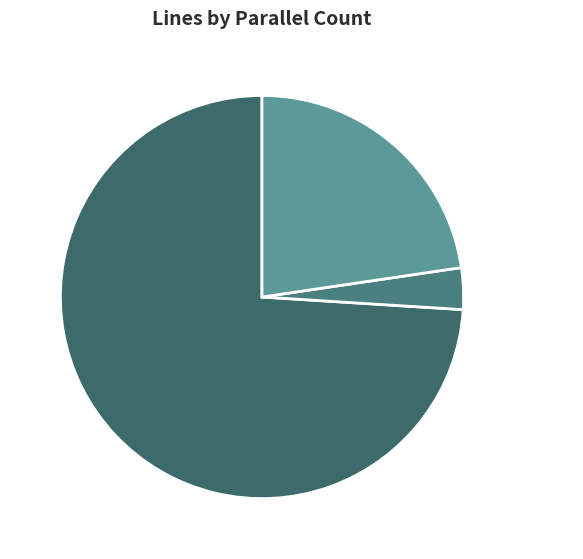

Which slice is the largest?

parallel=1